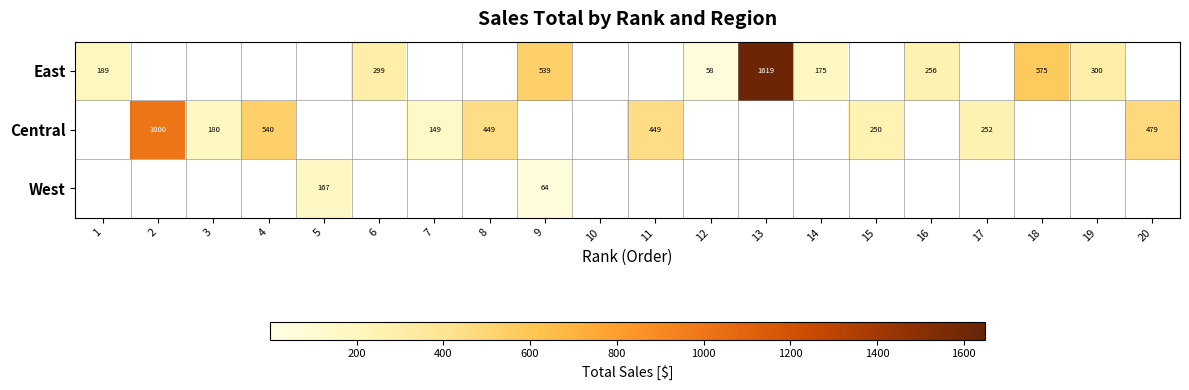

Is it true that Central equals 306 at 20?

False